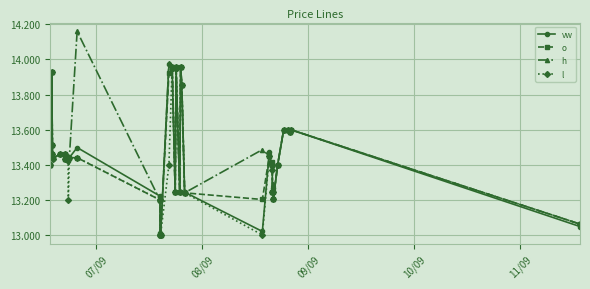

How many series are shown in this chart?

4